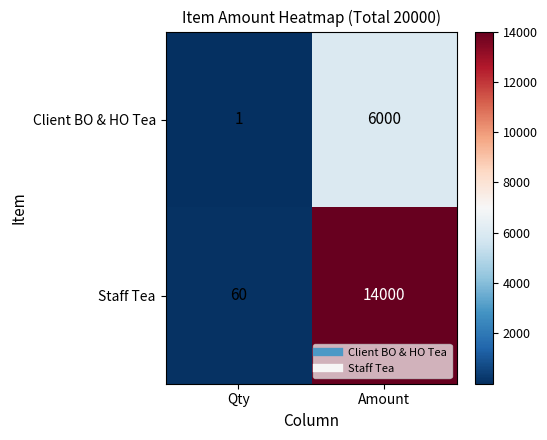

What is the spread (max minus min) of values at Amount?

8000